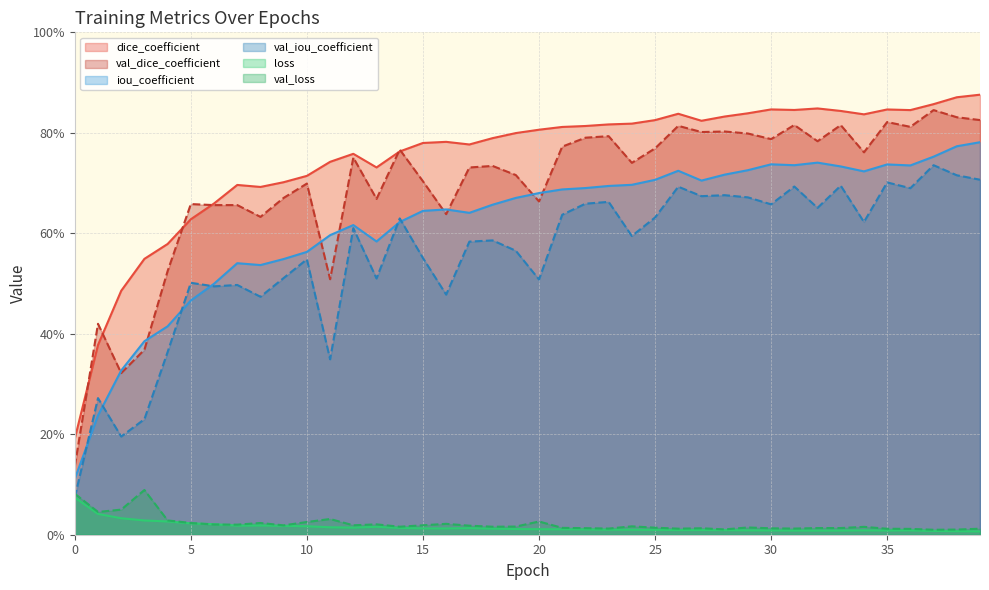

At which category does val_loss reach its first local peak?

3